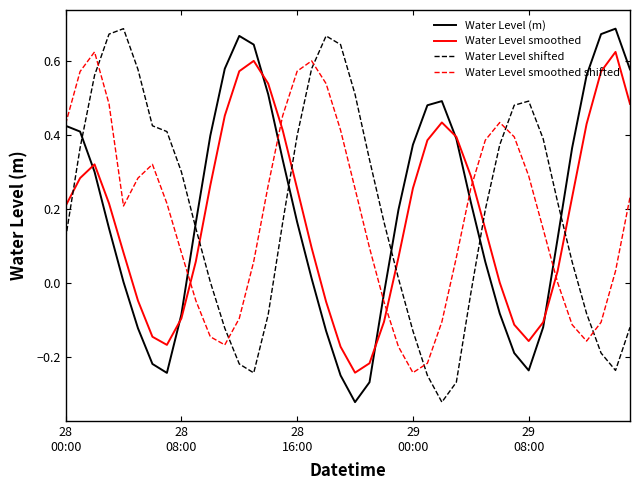

Which series ends up on top after the final intersection of Water Level smoothed shifted and Water Level shifted?

Water Level smoothed shifted